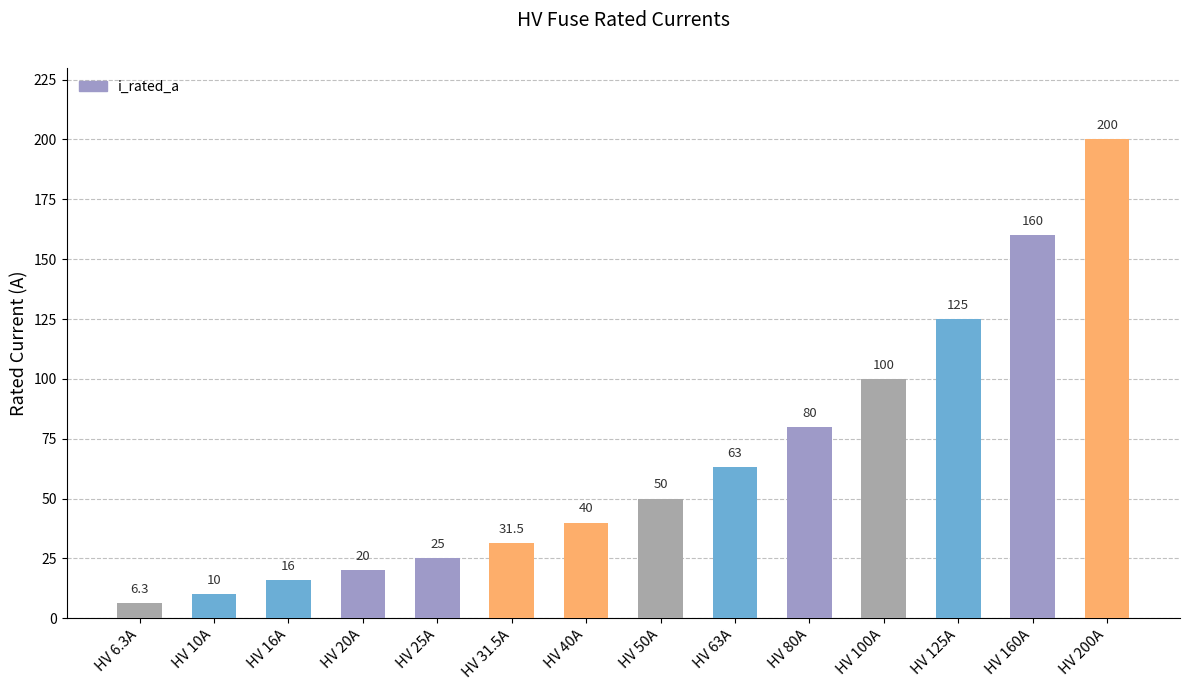

What is the ratio of the value at HV 20A to the value at HV 200A?

0.1